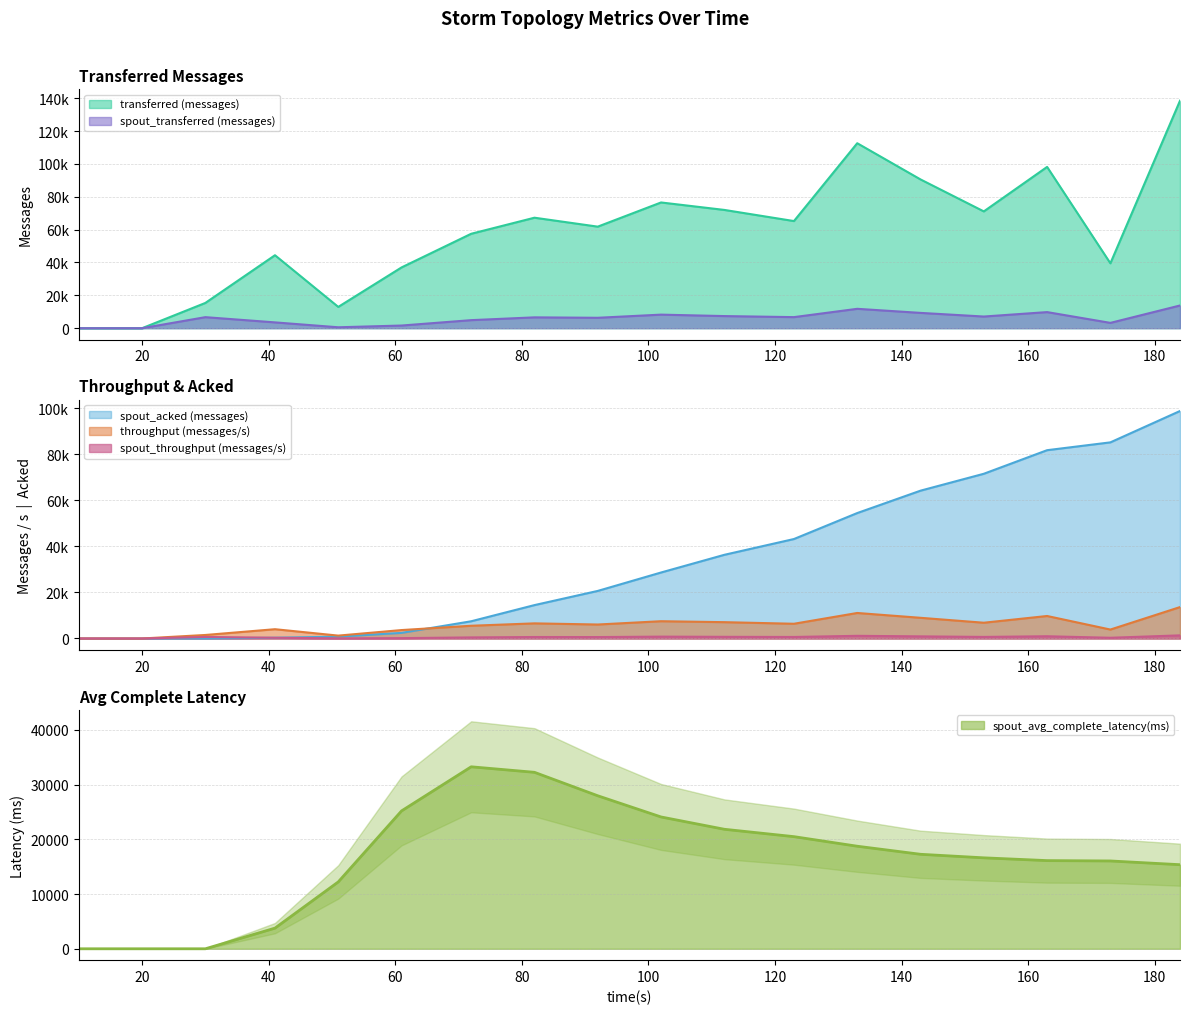

What value does the spout_transferred (messages) series have at 163?

9800.0